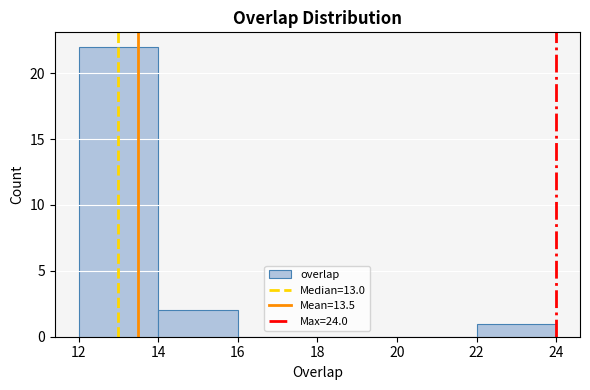

How tall is the bar that spans 14 to 16 on the x-axis? The values are not printed on the chart, so give them approximately, as read against the axis.

2